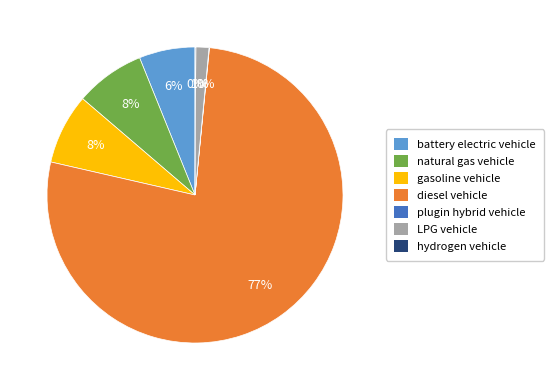

Which category has the biggest portion of the pie?

diesel vehicle